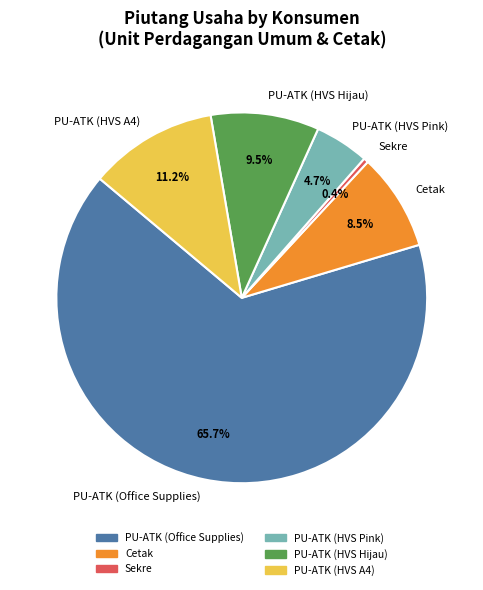

How many segments does this pie chart have?

6